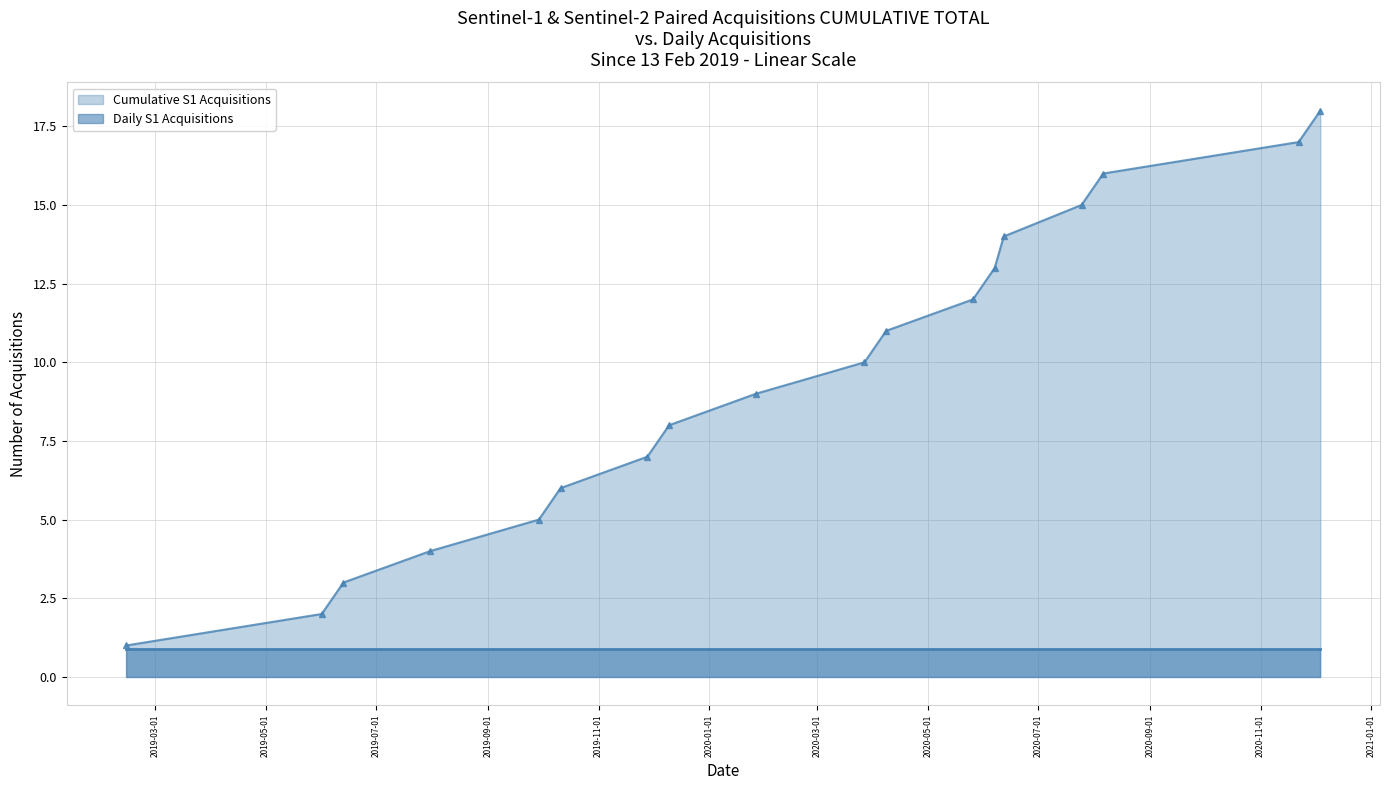

What is the label of the 18th point from the right?

2019-02-13